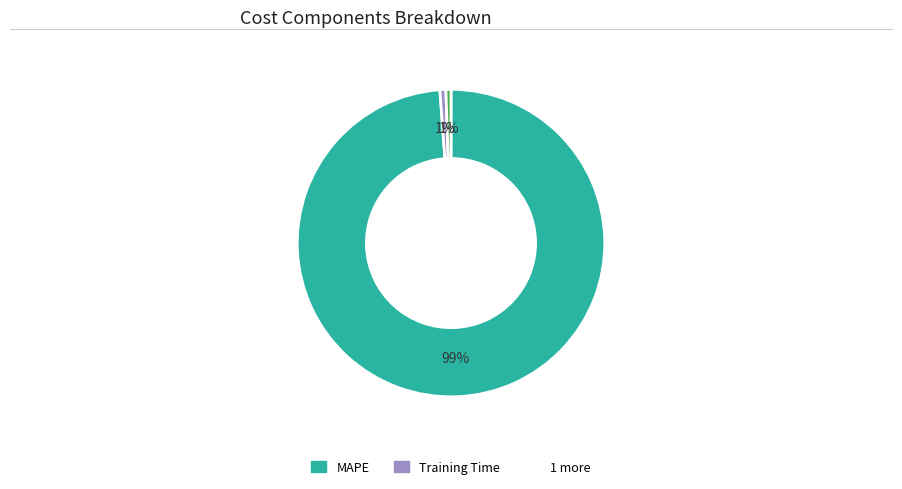

Is there a majority slice in this chart?

Yes